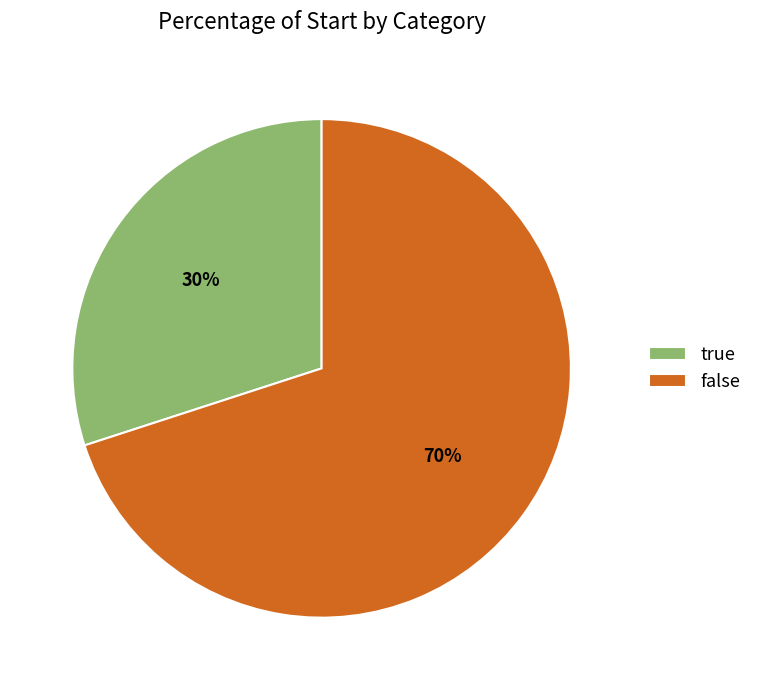

Which slice represents more than half of the pie?

false